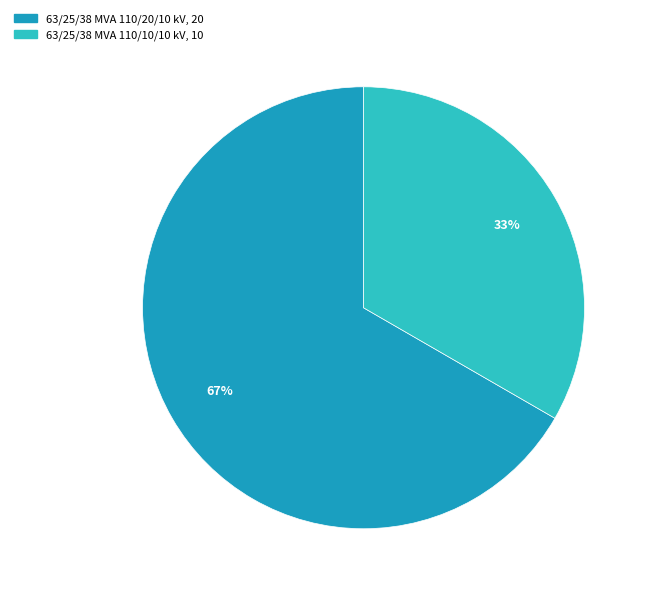

How many slices are in this pie chart?

2